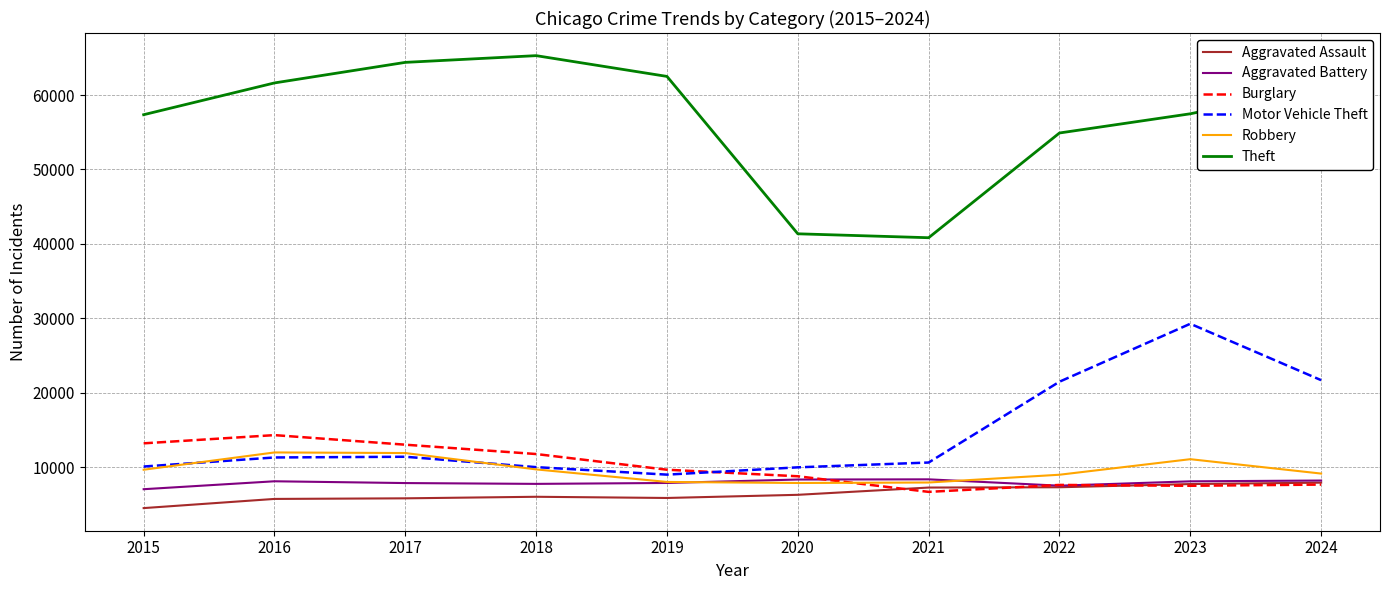

At which category does Burglary reach its first local valley?

2021